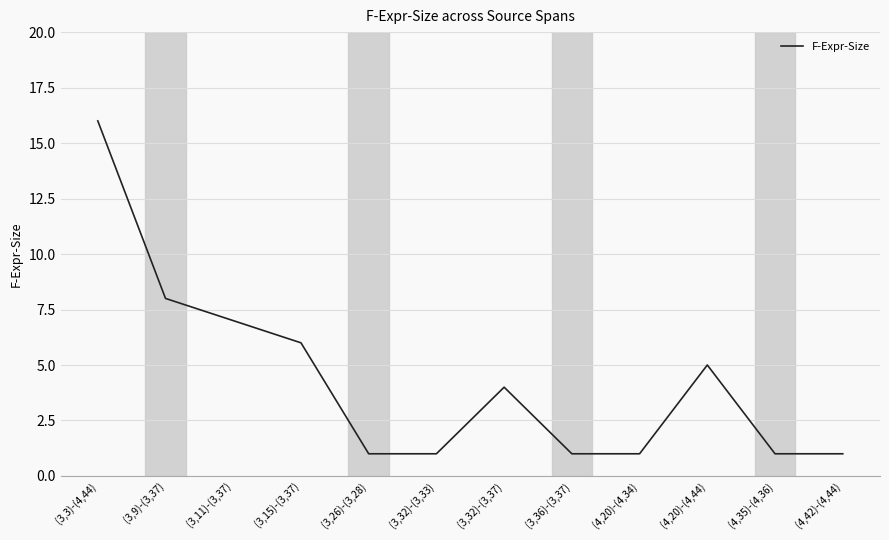

What is the greatest value displayed?

16